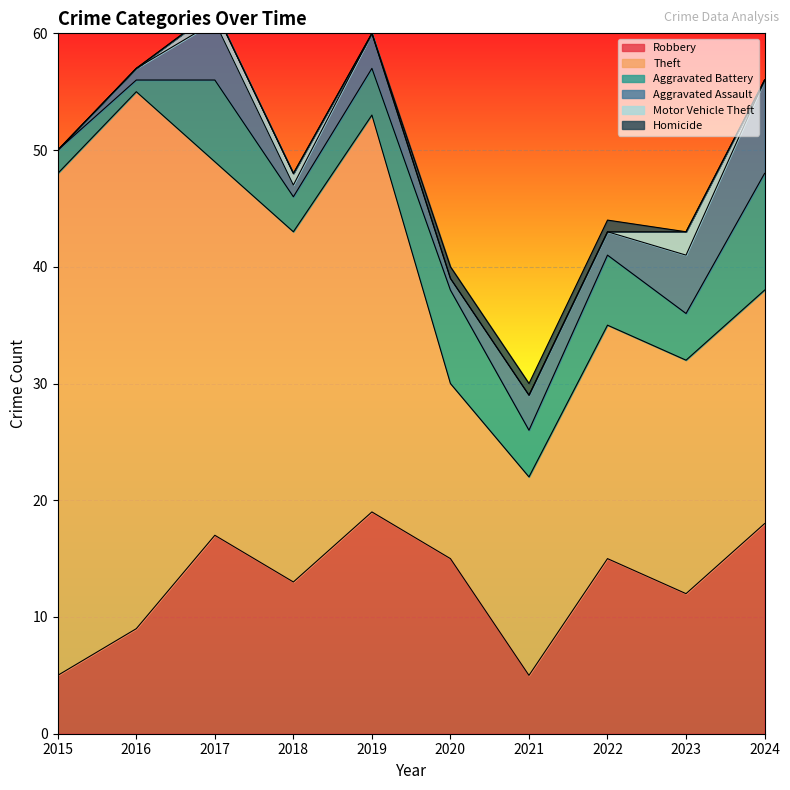

What is the highest value of the Robbery series?

19